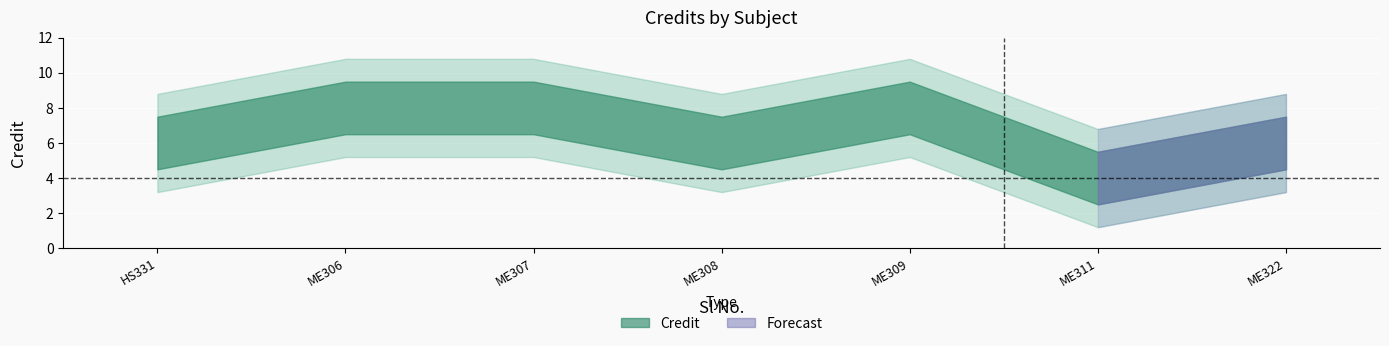

True or false: the data has more than 0 interior local peaks.

True